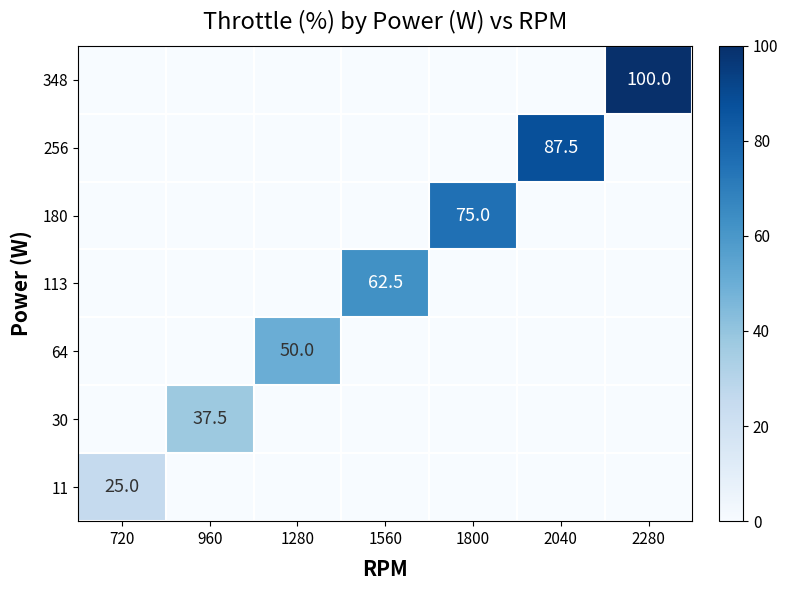

Which category has the highest value across all series?

2280